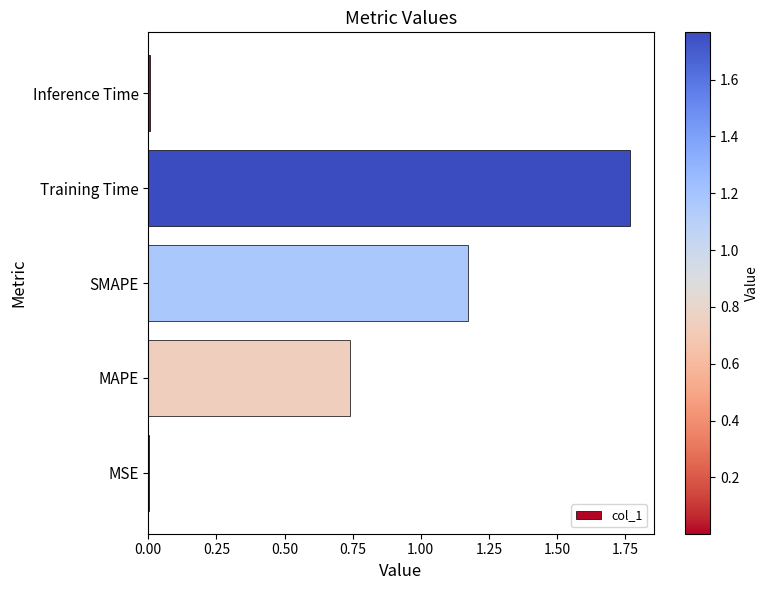

Are the bars horizontal?

Yes